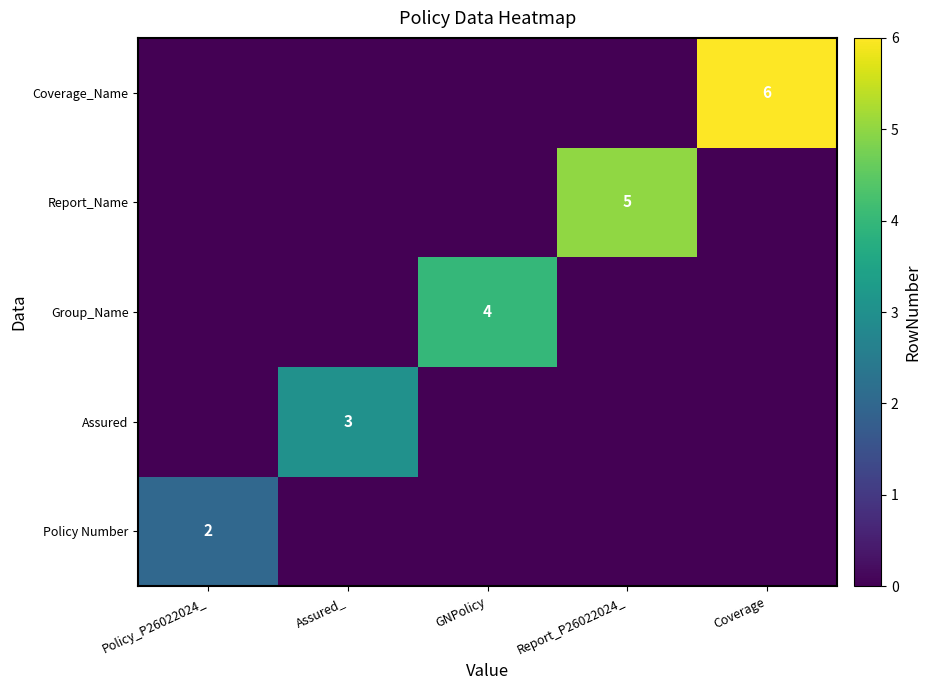

At how many categories does at least one series exceed 3?

3